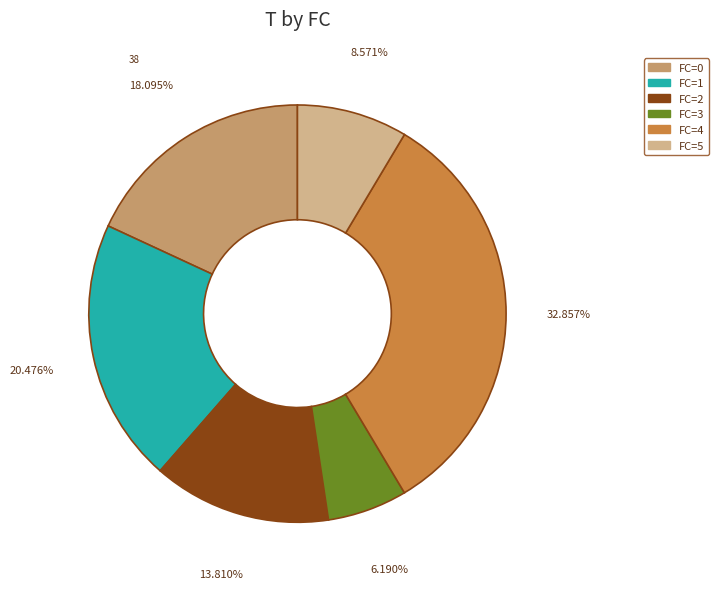

Is the sum of FC=4 and FC=2 greater than half?

No